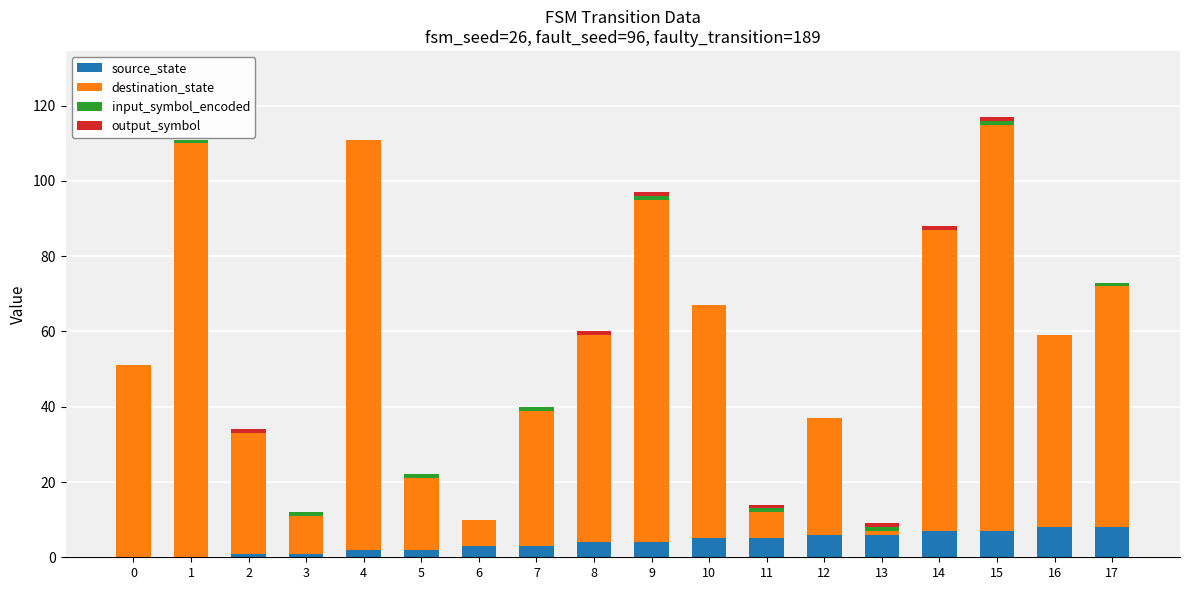

What is the sum of the input_symbol_encoded values at 10 and 1?

1